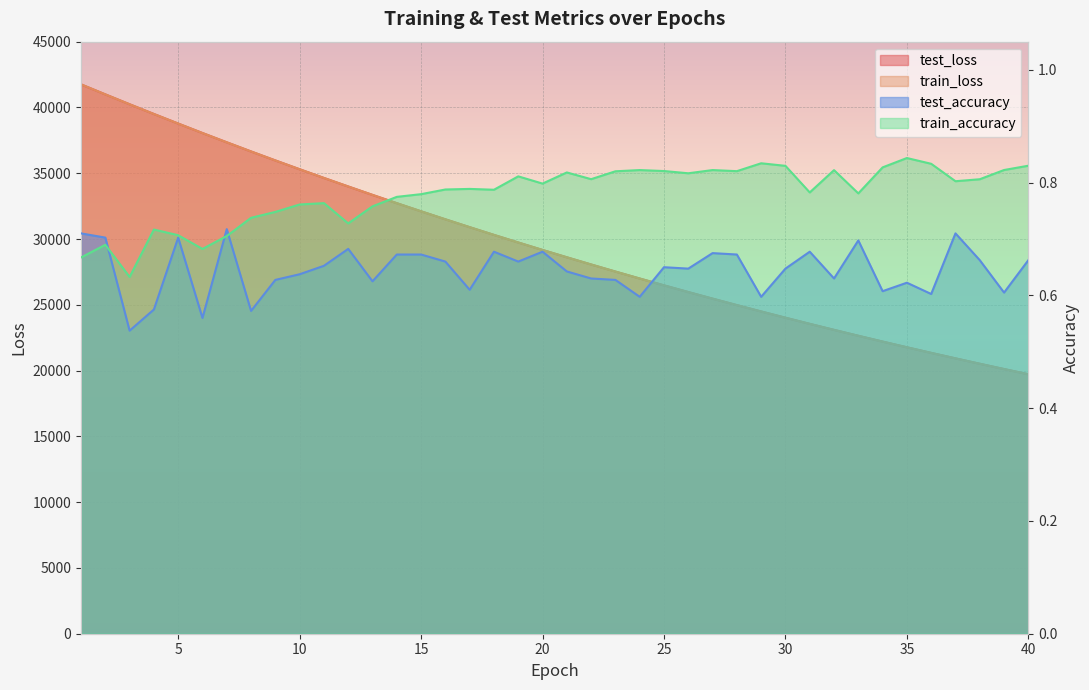

What is the highest value of the test_accuracy series?

0.7